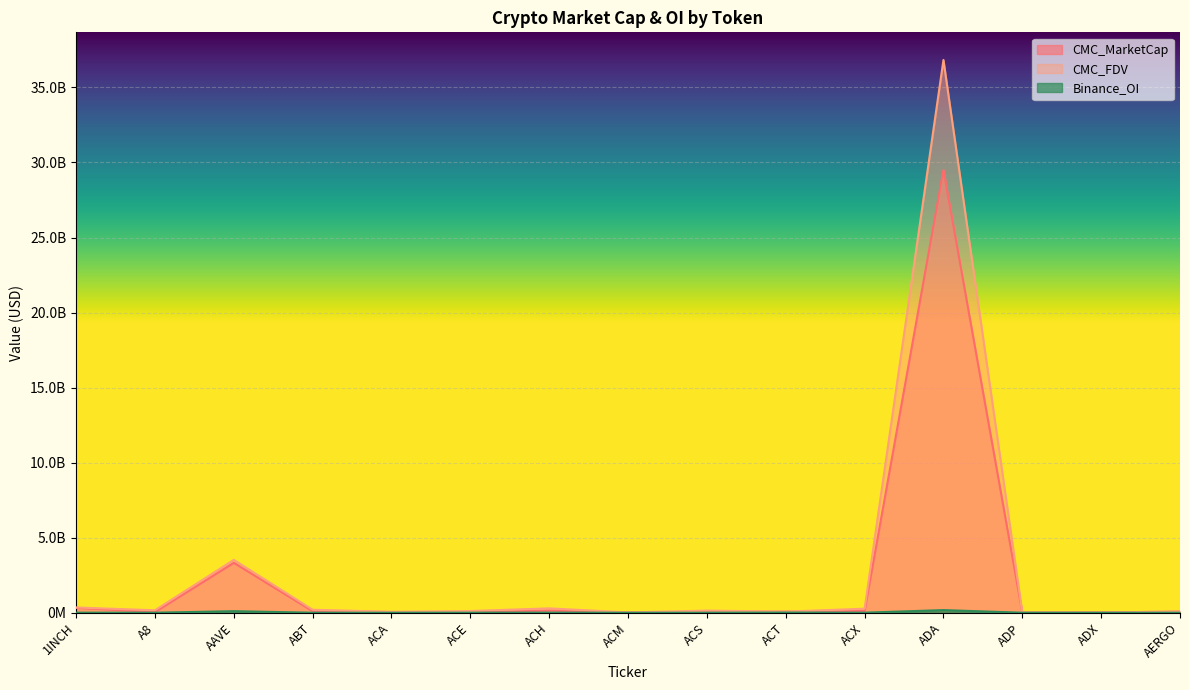

True or false: Binance_OI has a value of 168240849 at AAVE.

False